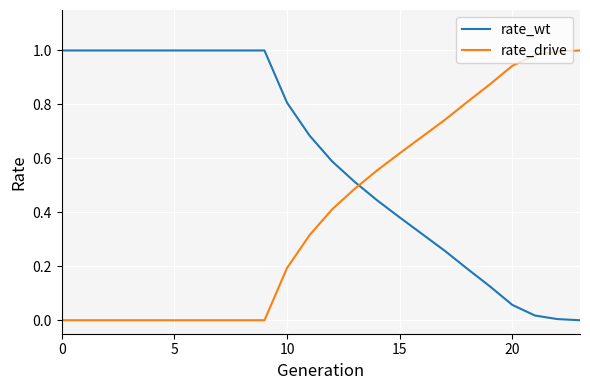

List the series in order of their overall mean, lowest first.

rate_drive, rate_wt